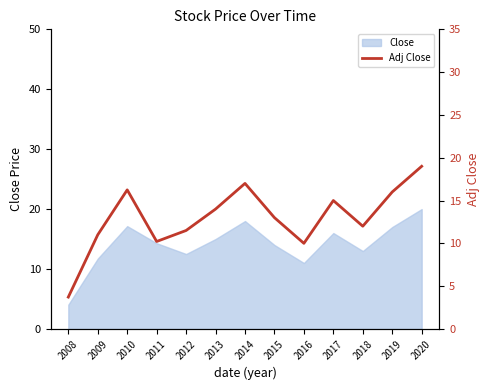

How many values are below 13?

6